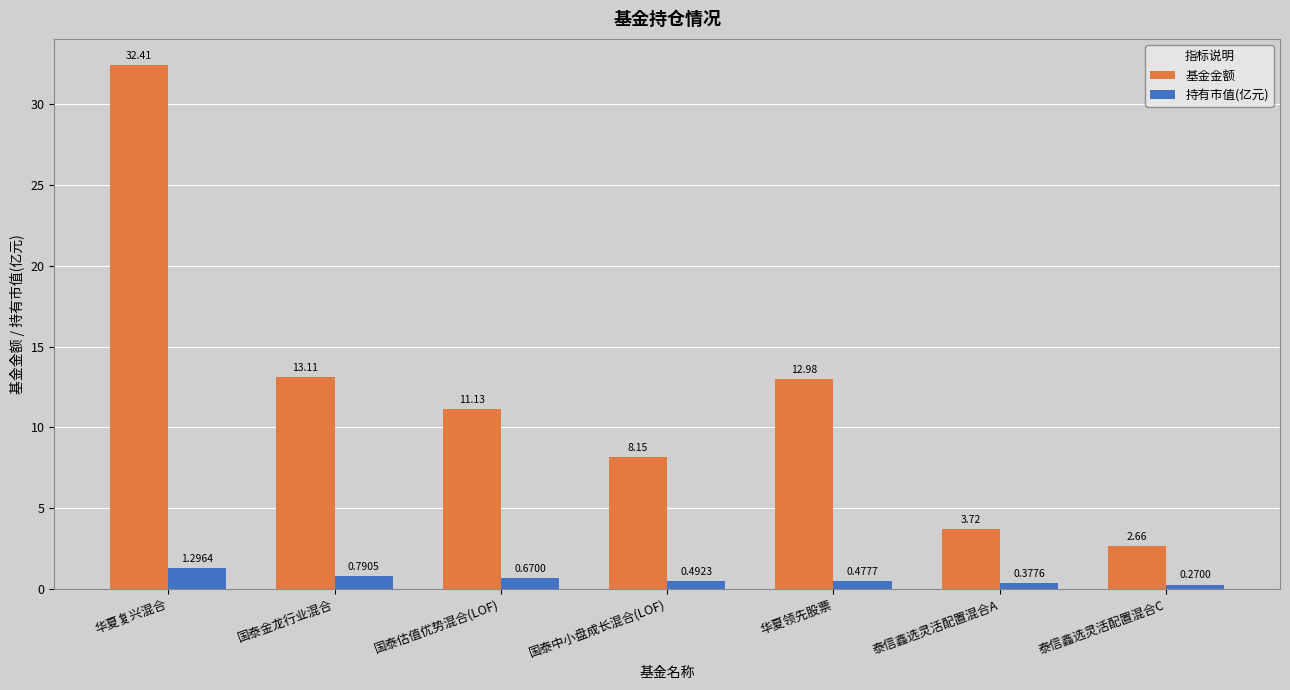

What is the label of the 1st bar from the right?

泰信鑫选灵活配置混合C